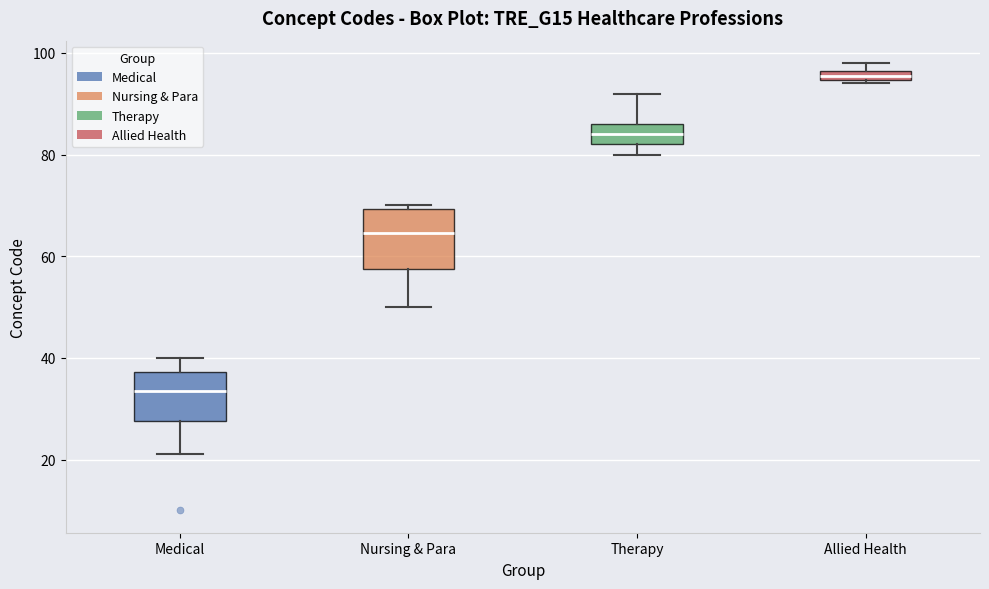

Where is the lower edge of the box for Allied Health on the y-axis? The values are not printed on the chart, so give them approximately, as read against the axis.

94